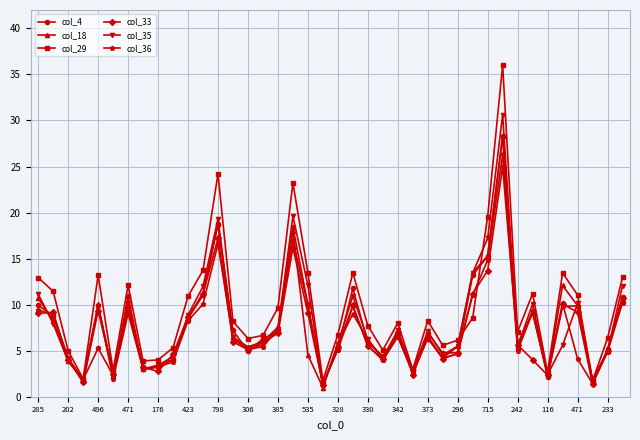

What is the greatest value displayed?

36.0